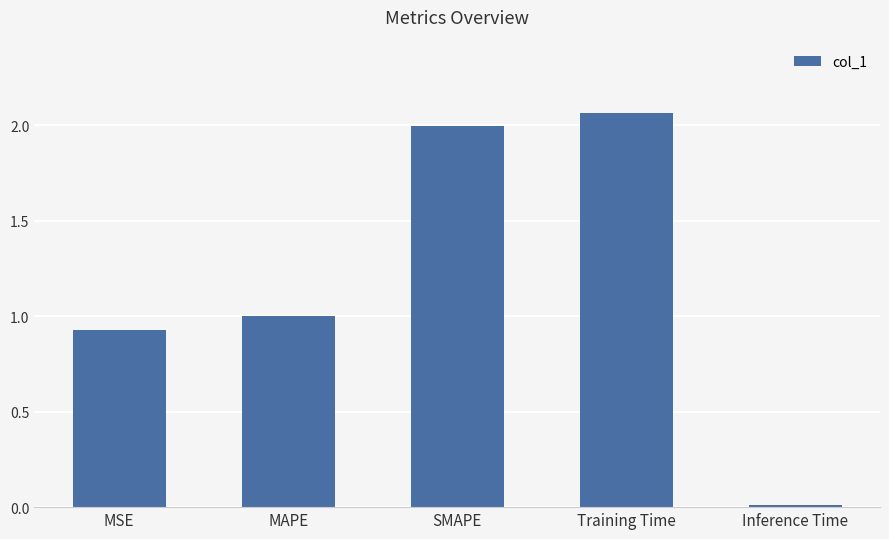

Between Inference Time and SMAPE, which is larger?

SMAPE